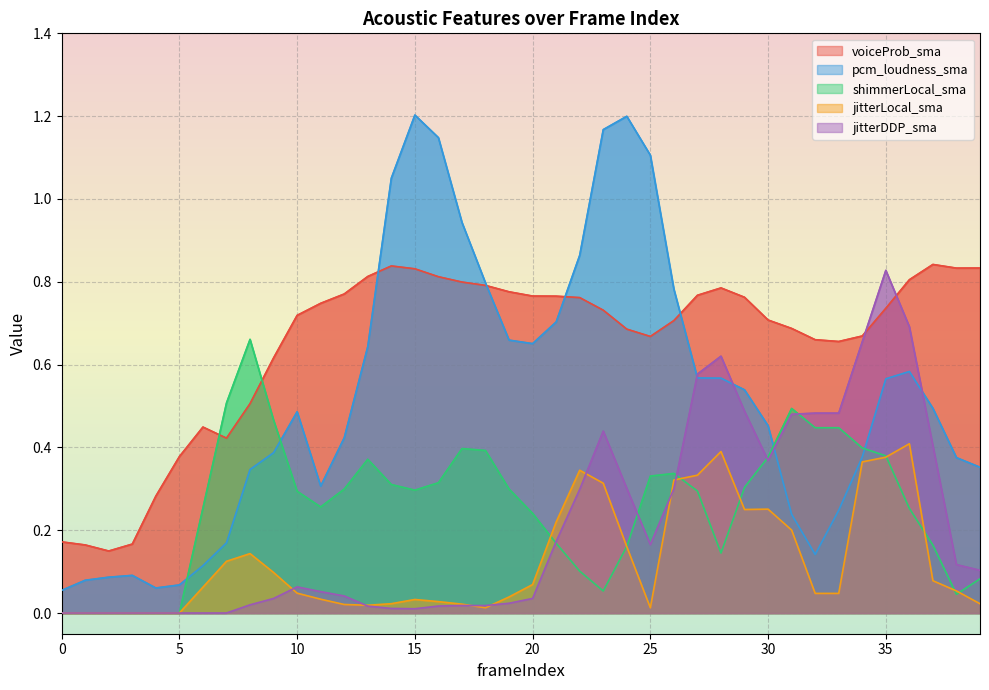

Is it true that jitterDDP_sma equals 0.0 at 3?

True